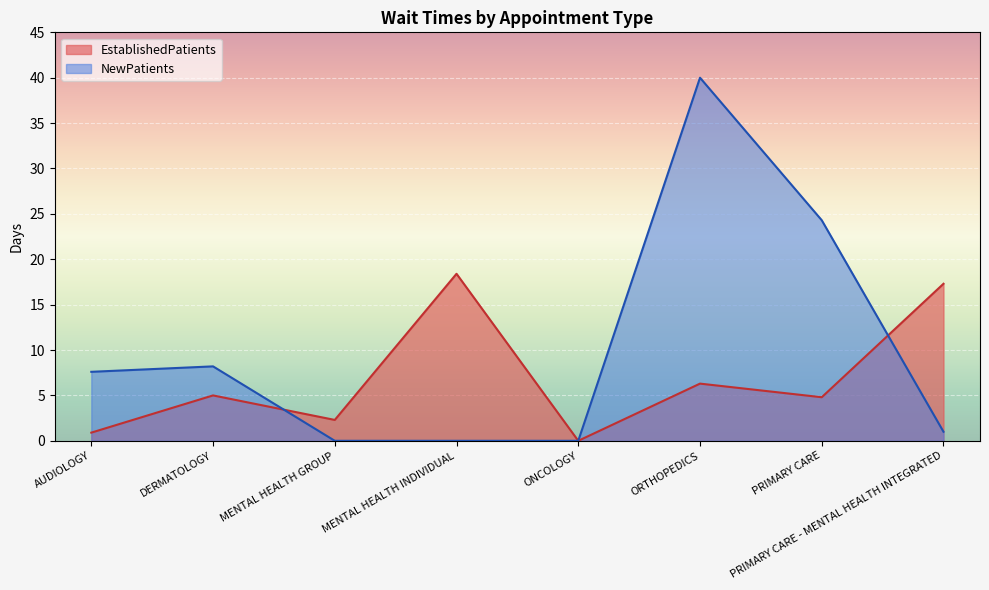

The EstablishedPatients series shows 17.3 at PRIMARY CARE - MENTAL HEALTH INTEGRATED. True or false?

True